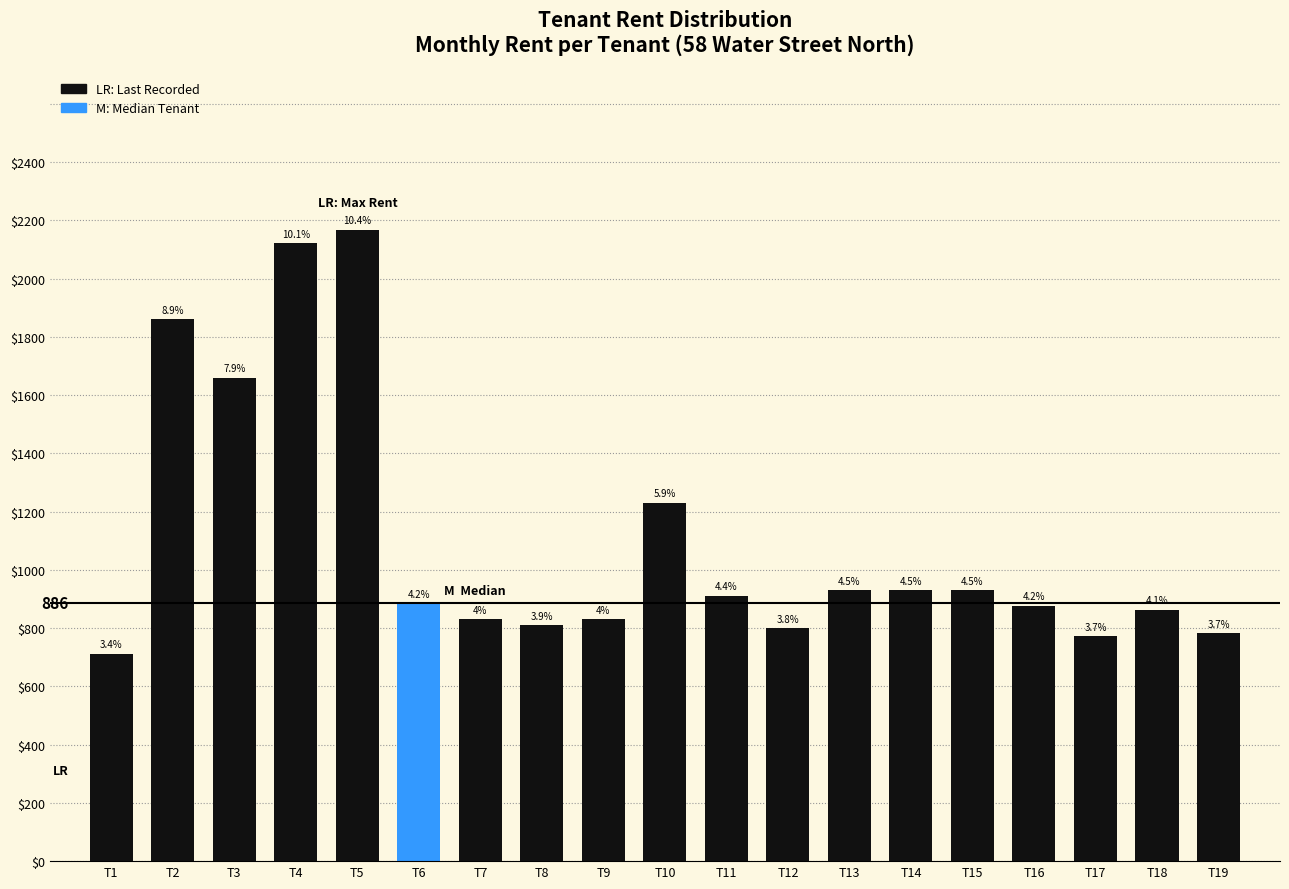

The chart shows a value of 831.0 at T7. True or false?

True